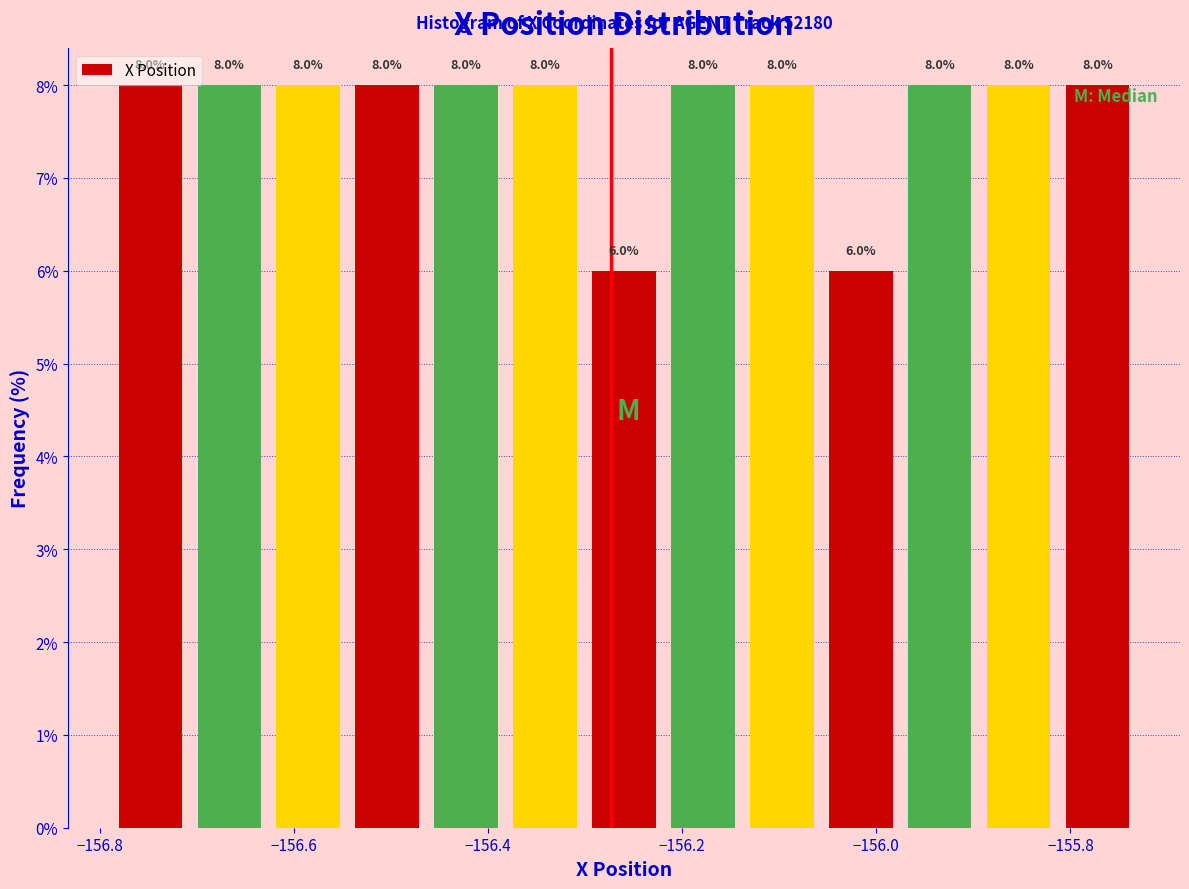

Reading left to right, transcribe this chart: for each bar, give the range it covers on the x-axis and its height. The bar edges are not printed on the chart, so give them approximately, as read against the axis.

-156.78 to -156.70: 8.0
-156.70 to -156.62: 8.0
-156.62 to -156.54: 8.0
-156.54 to -156.46: 8.0
-156.46 to -156.38: 8.0
-156.38 to -156.30: 8.0
-156.30 to -156.22: 6.0
-156.22 to -156.14: 8.0
-156.14 to -156.06: 8.0
-156.06 to -155.98: 6.0
-155.98 to -155.90: 8.0
-155.90 to -155.82: 8.0
-155.82 to -155.74: 8.0